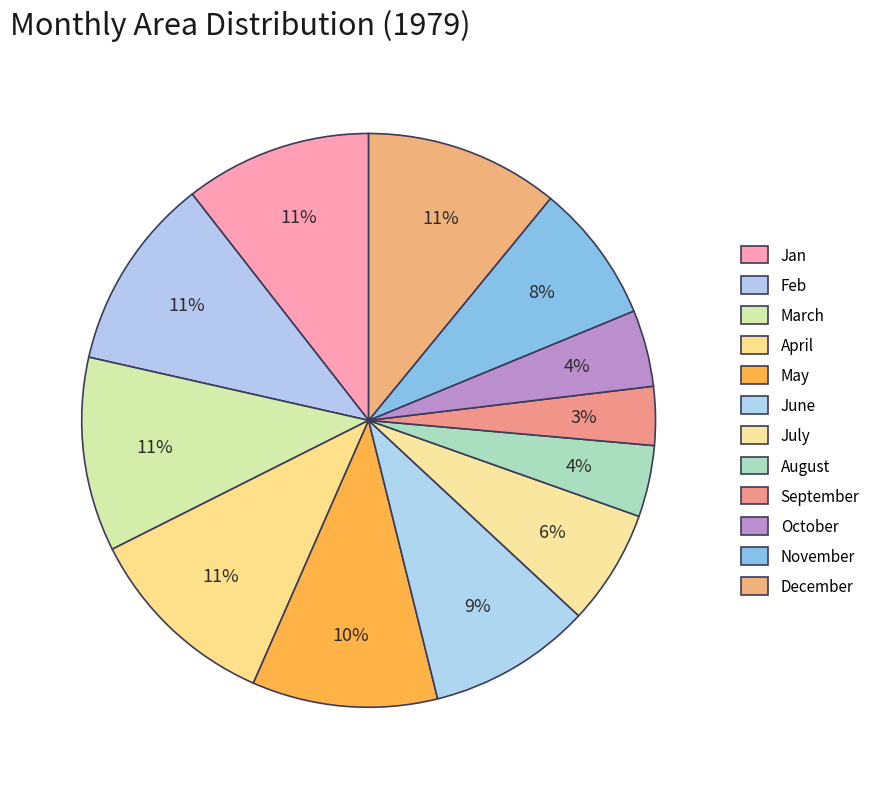

What percentage do April and September together represent?

14.3%